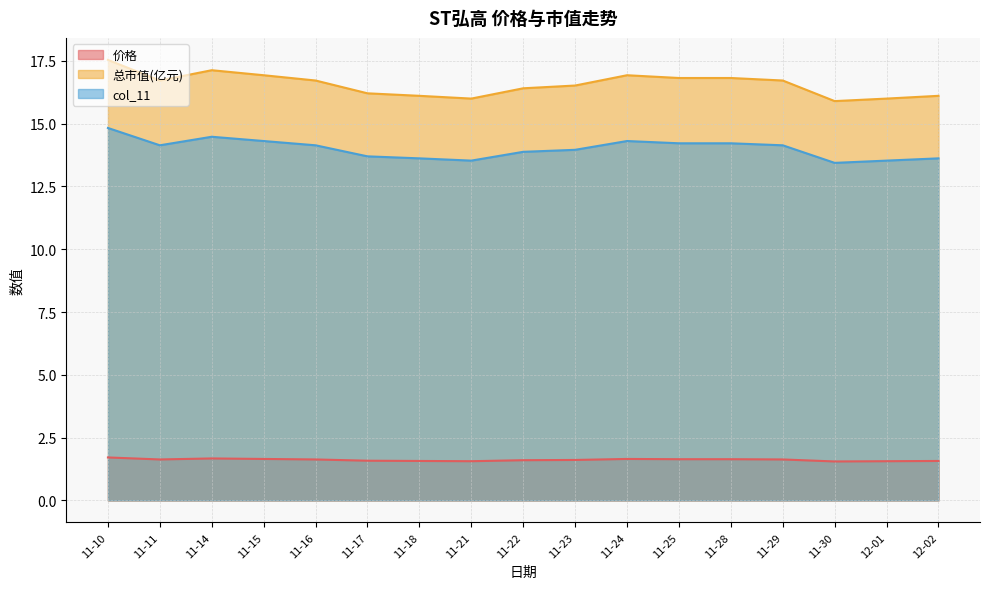

True or false: 价格 and 总市值(亿元) intersect in this chart.

False